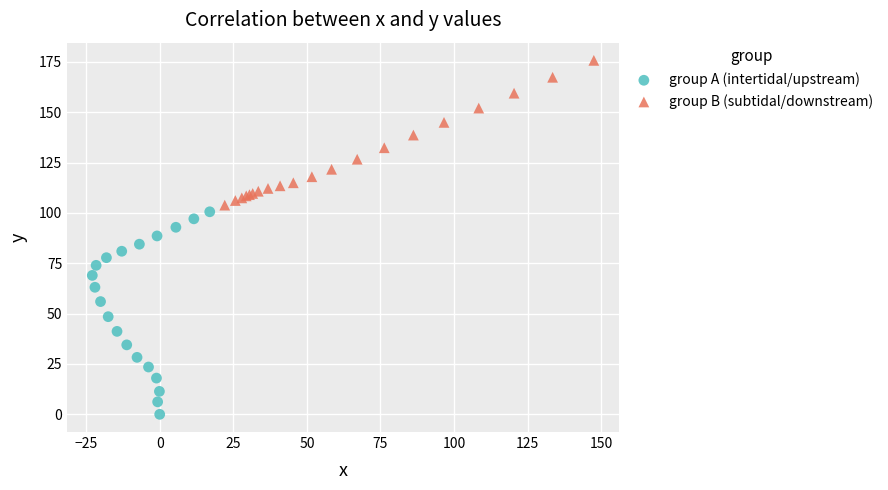

Which series reaches the maximum Y coordinate?

group B (subtidal/downstream)